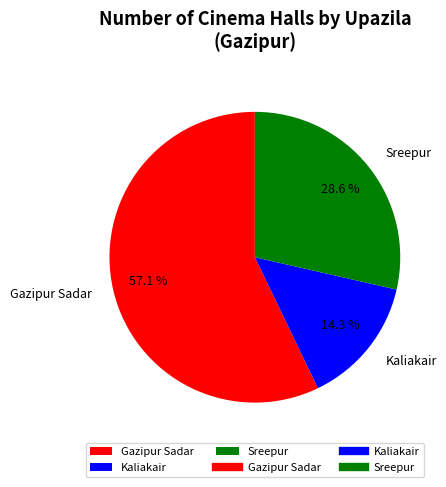

The Kaliakair slice represents 14% of the pie. True or false?

True